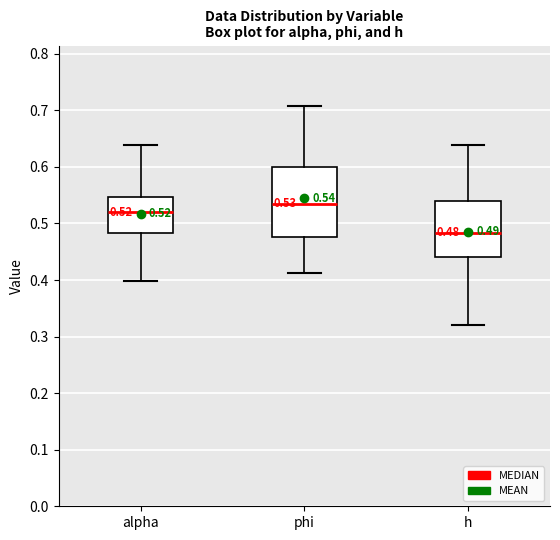

Which box has the lowest median line?

h